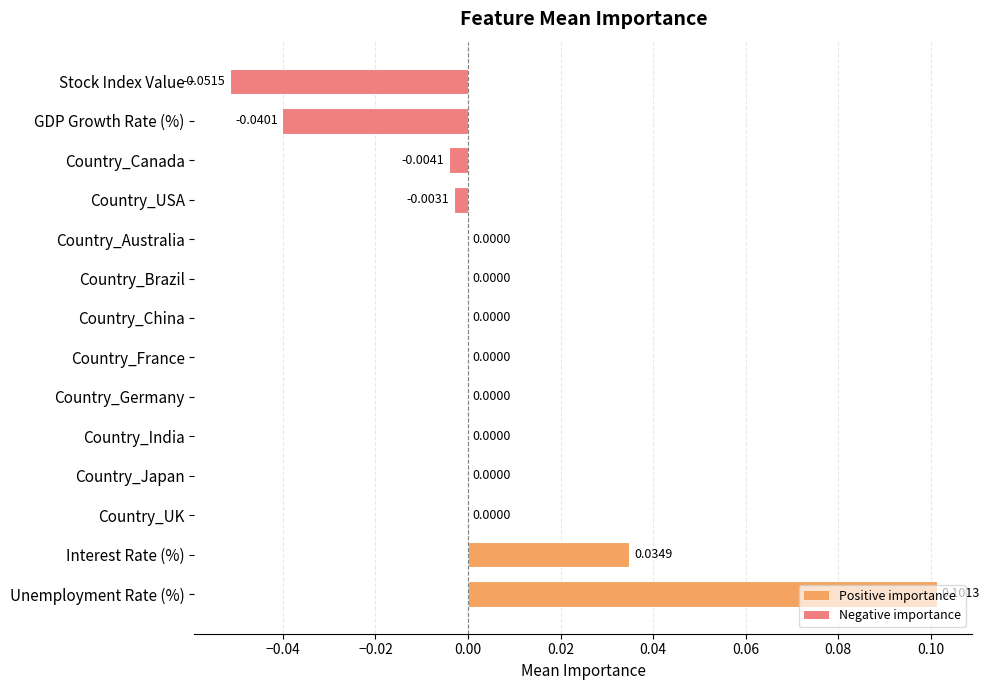

What is the change in value from Stock Index Value to Country_China?

+0.1